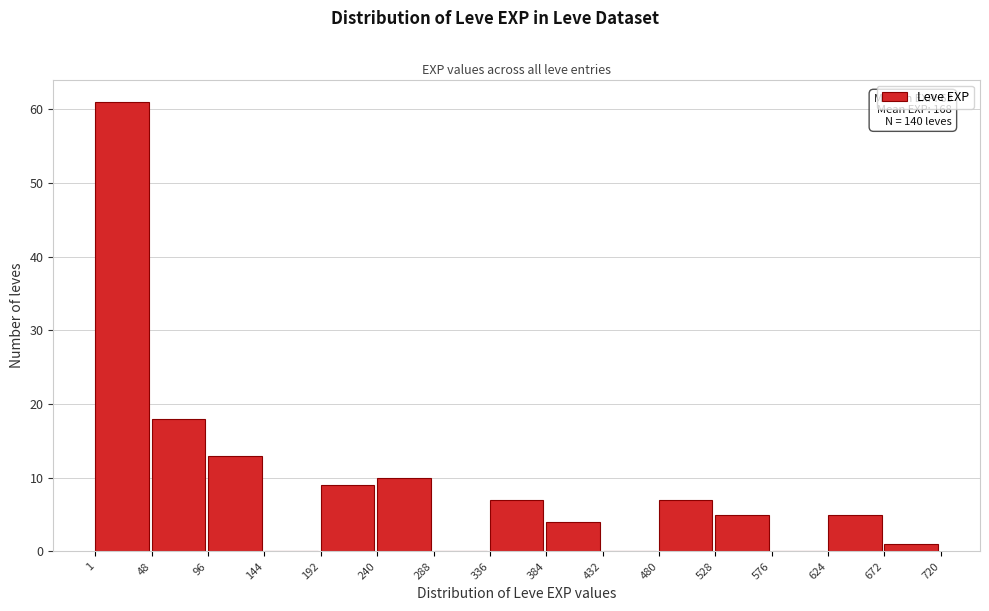

Over which range of the x-axis is the bar tallest?

1 to 48